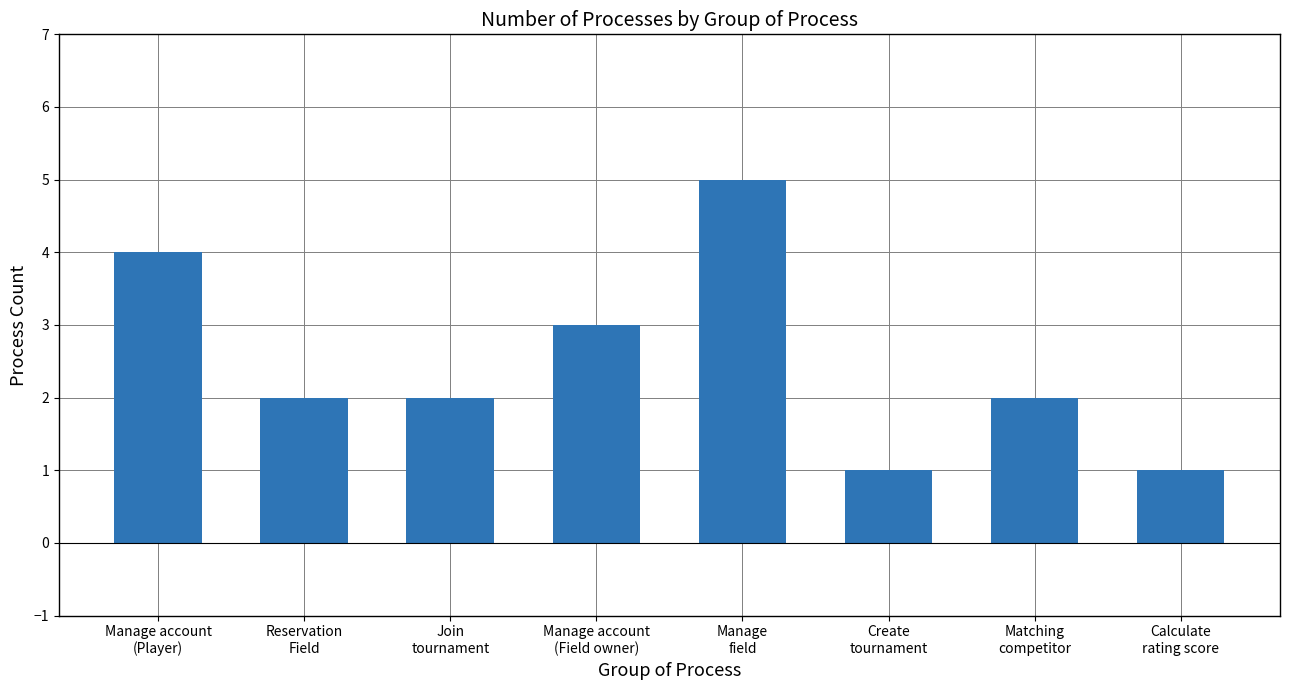

What is the approximate value at Matching
competitor?

2